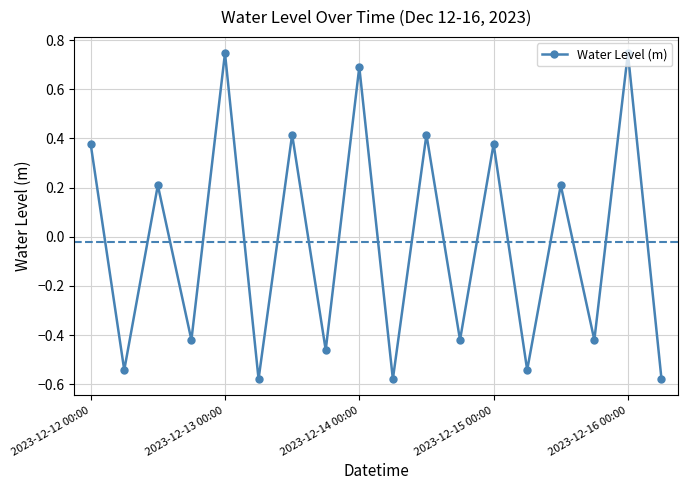

Count the values in the range 0 to 1.

9